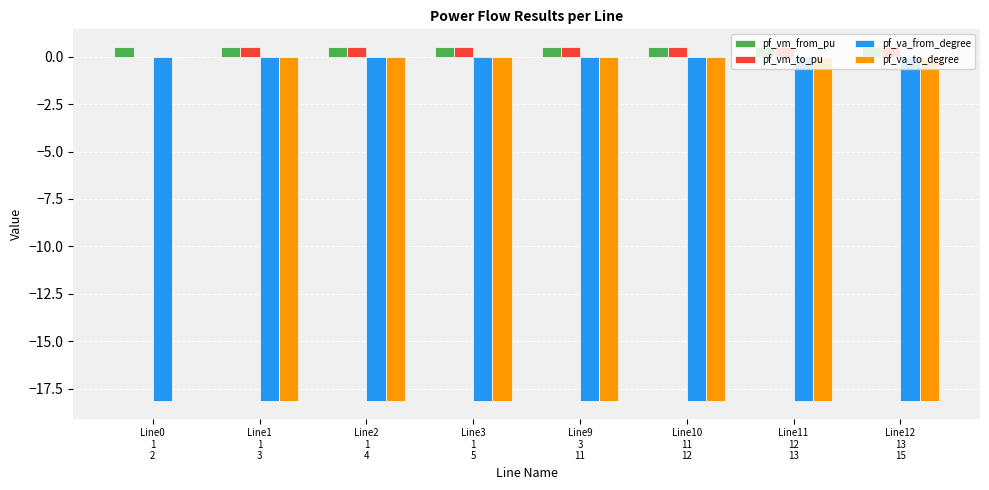

How many values in the pf_va_to_degree series exceed -18?

1